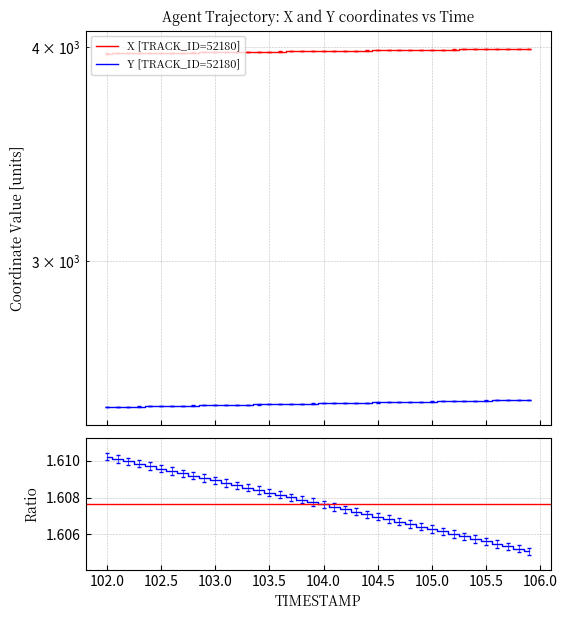

How many values in the X series are below 3980?

19